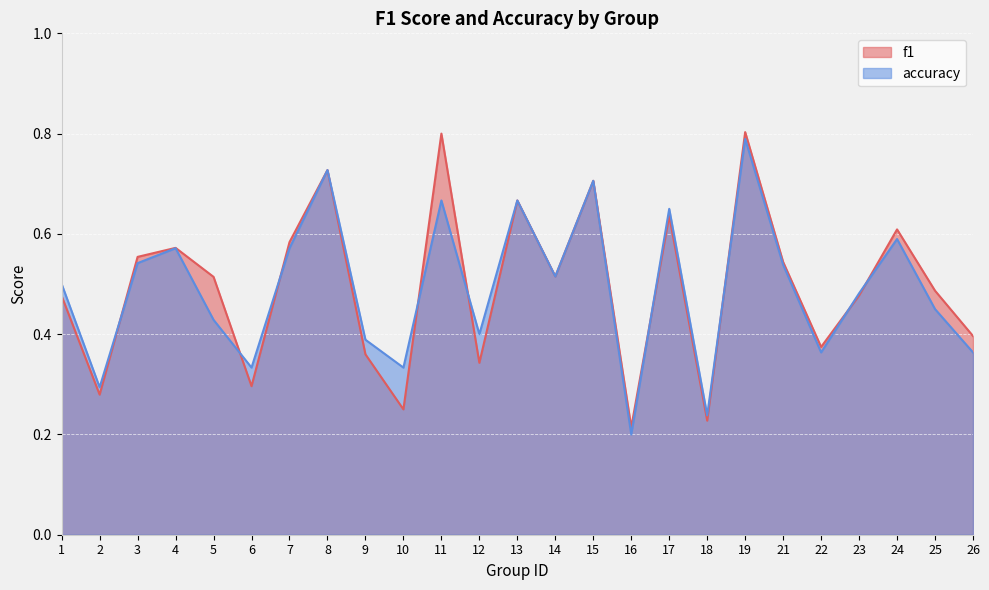

At 10, list the series in order from smallest to largest.

f1, accuracy